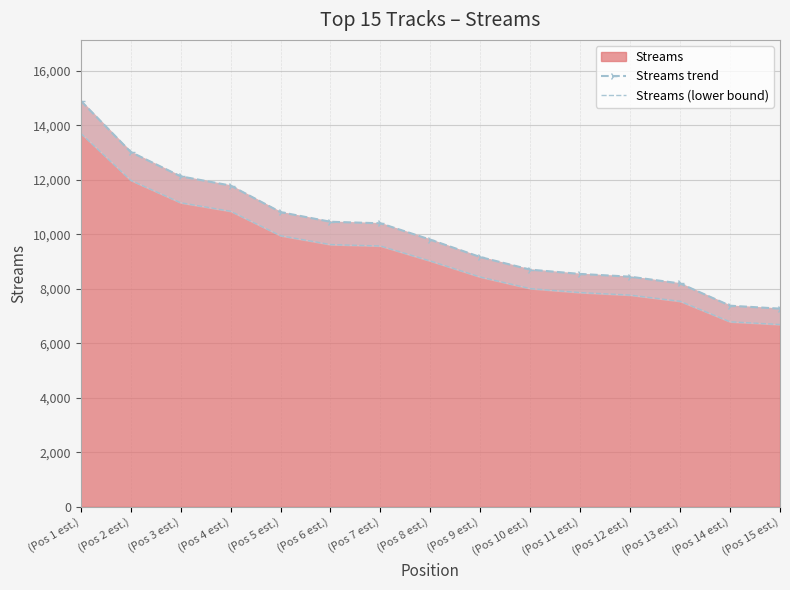

Reading left to right, list all the values displayed in this chart.

Streams trend: 14906.0	13028.0	12134.0	11795.0	10819.0	10466.0	10410.0	9809.0	9170.0	8709.0	8551.0	8450.0	8202.0	7385.0	7277.0
Streams (lower bound): 13713.5	11985.8	11163.3	10851.4	9953.5	9628.7	9577.2	9024.3	8436.4	8012.3	7866.9	7774.0	7545.8	6794.2	6694.8